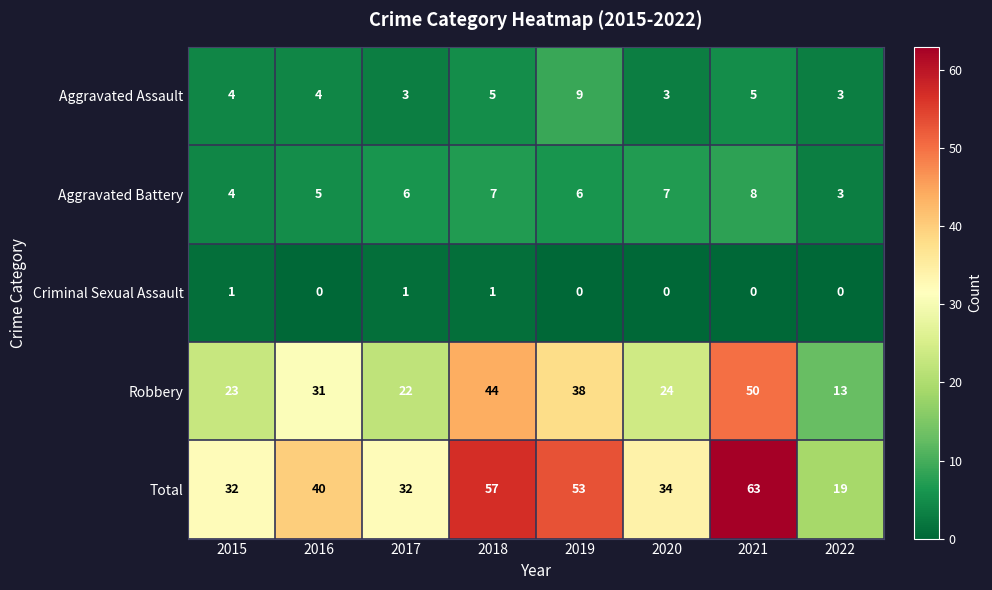

What is the greatest value displayed?

63